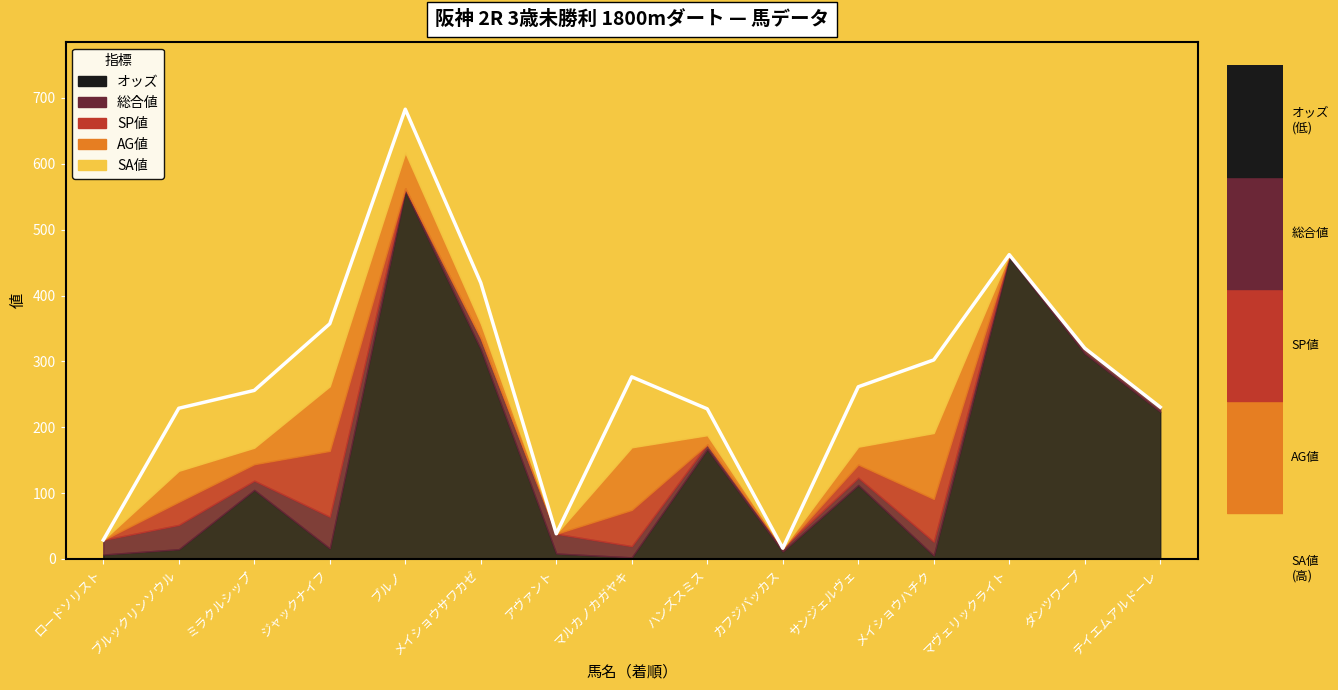

What is the sum of all SP値 values?

300.0